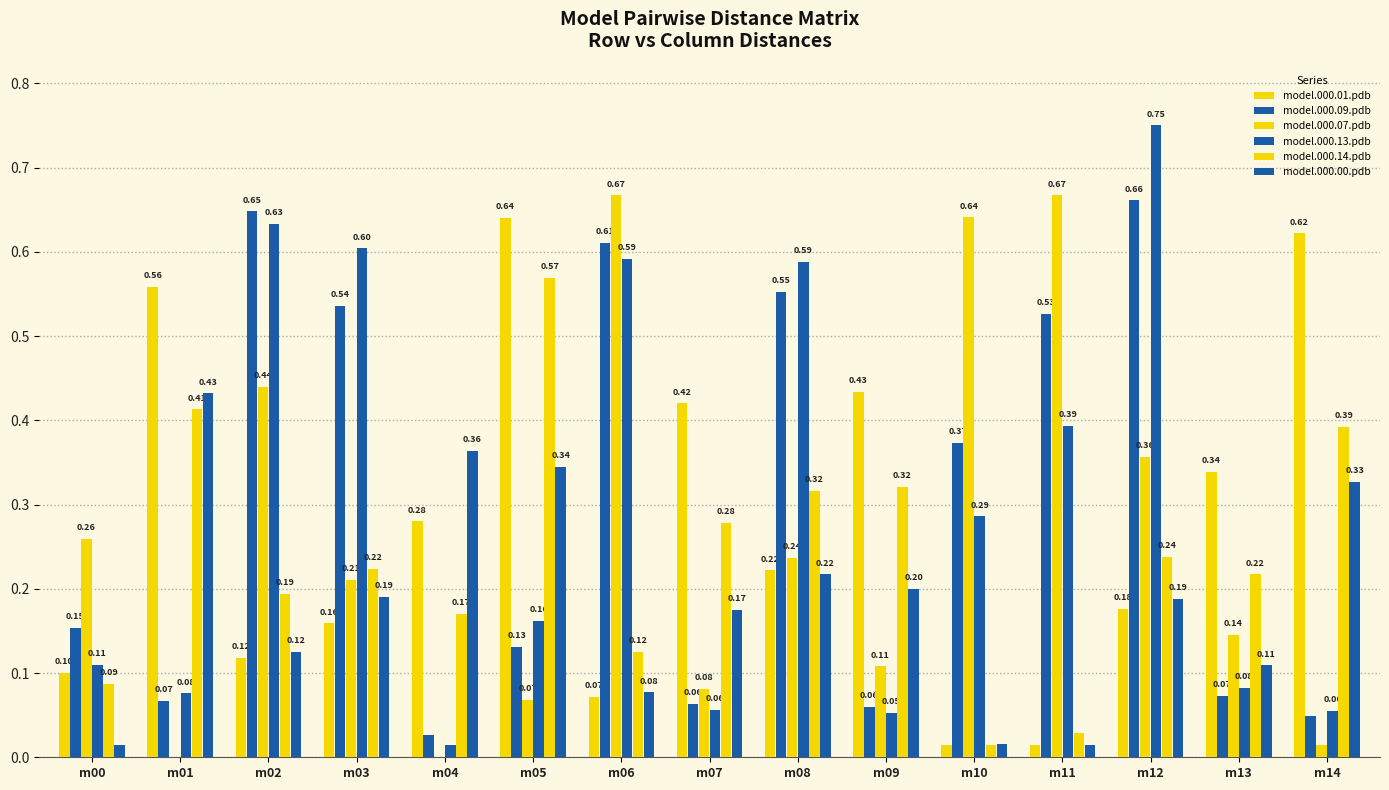

Which series has the widest spread of values?

model.000.13.pdb